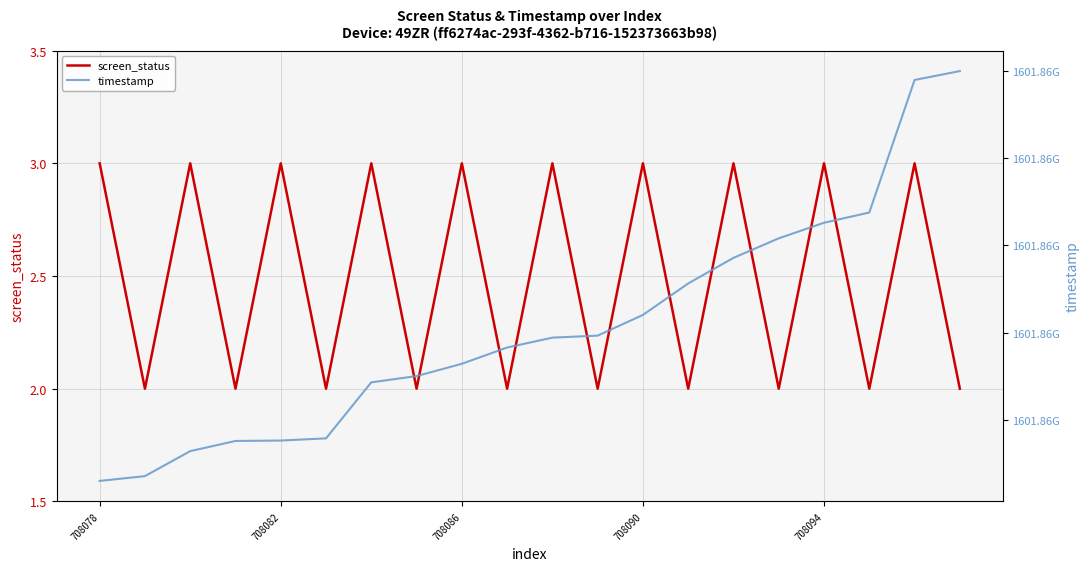

True or false: timestamp and screen_status intersect in this chart.

False